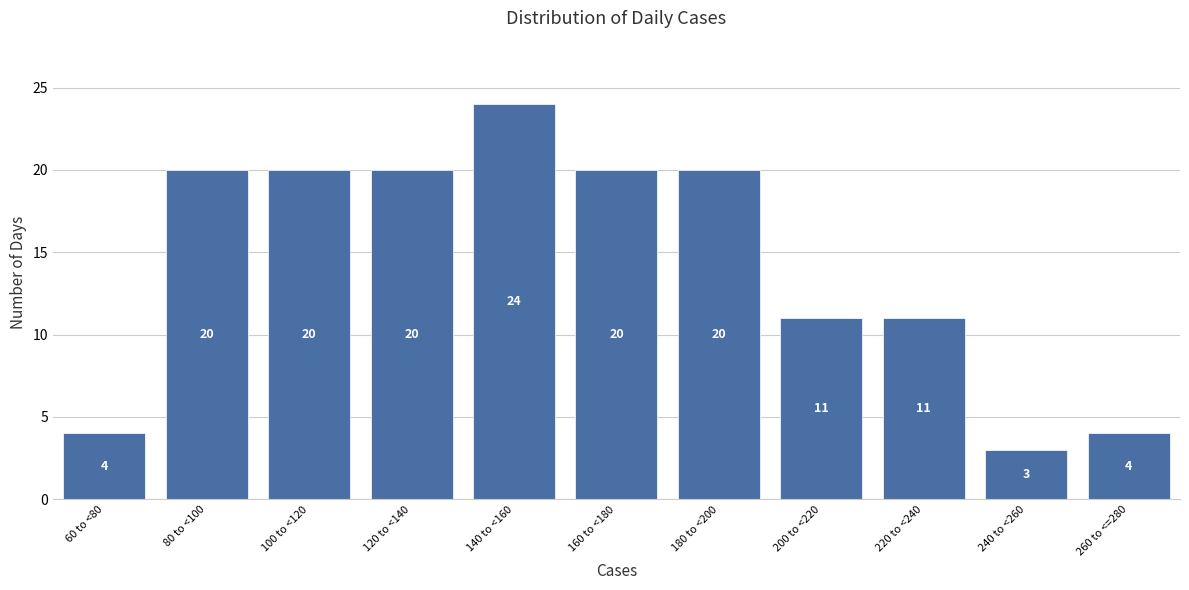

Reading left to right, transcribe all the data shown in this chart.

60 to <80=4	80 to <100=20	100 to <120=20	120 to <140=20	140 to <160=24	160 to <180=20	180 to <200=20	200 to <220=11	220 to <240=11	240 to <260=3	260 to <=280=4